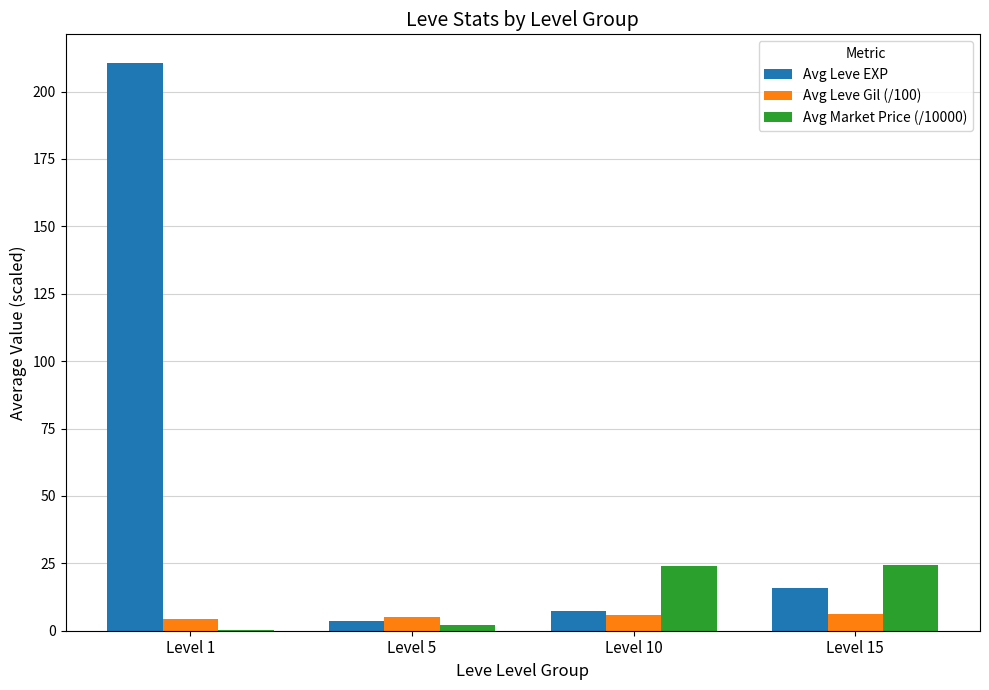

At which category is the sum across all series the highest?

Level 1